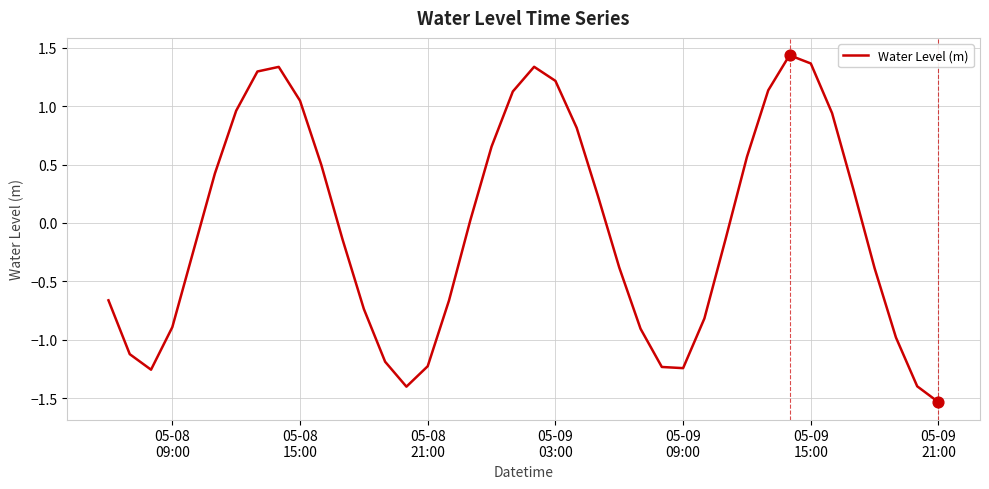

How many lines are shown in the chart?

1